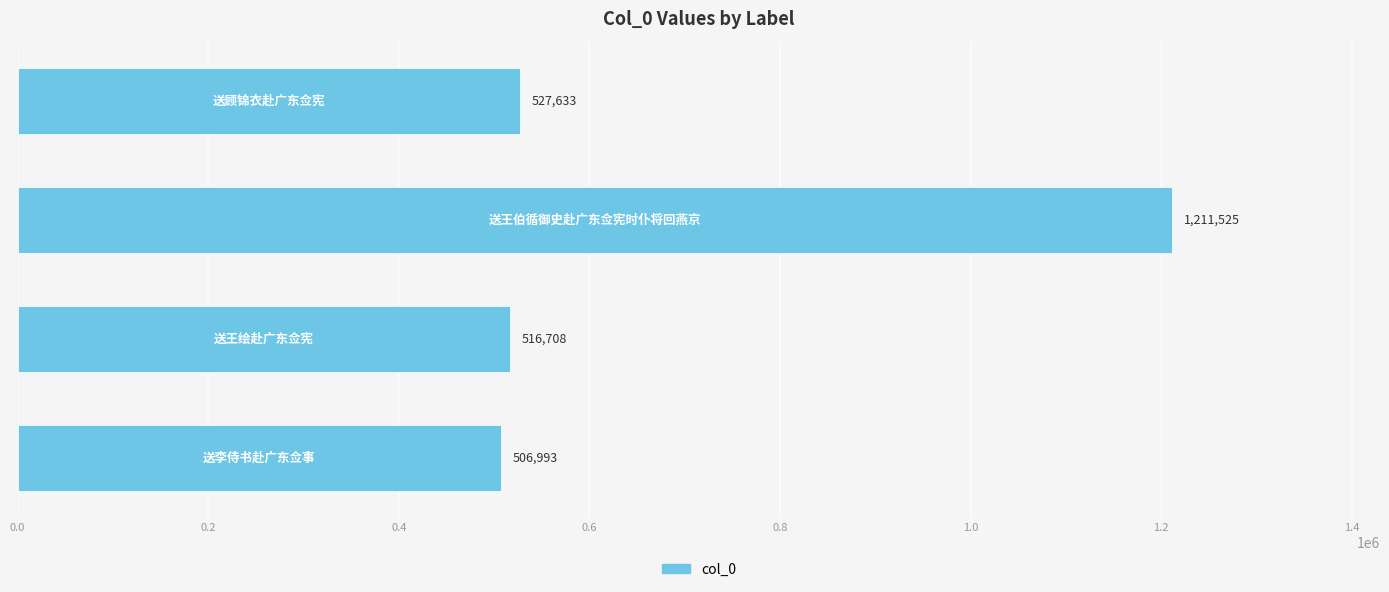

What is the average value?

690715